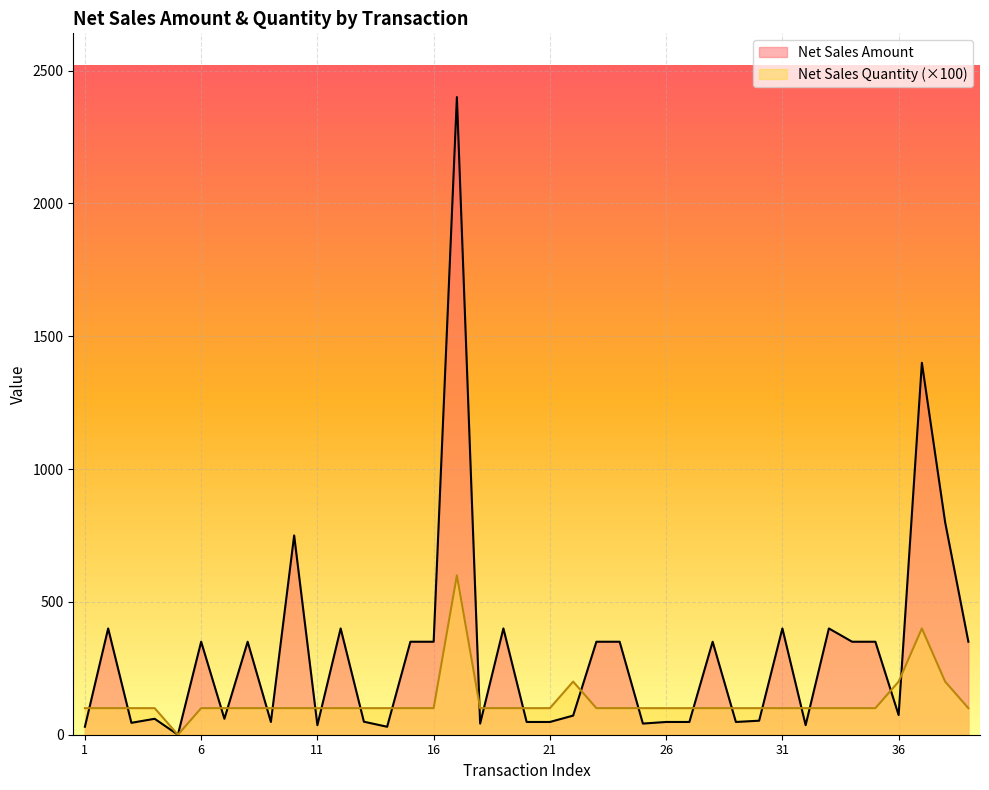

What is the difference between the Net Sales Quantity values at 22 and 30?

100.0